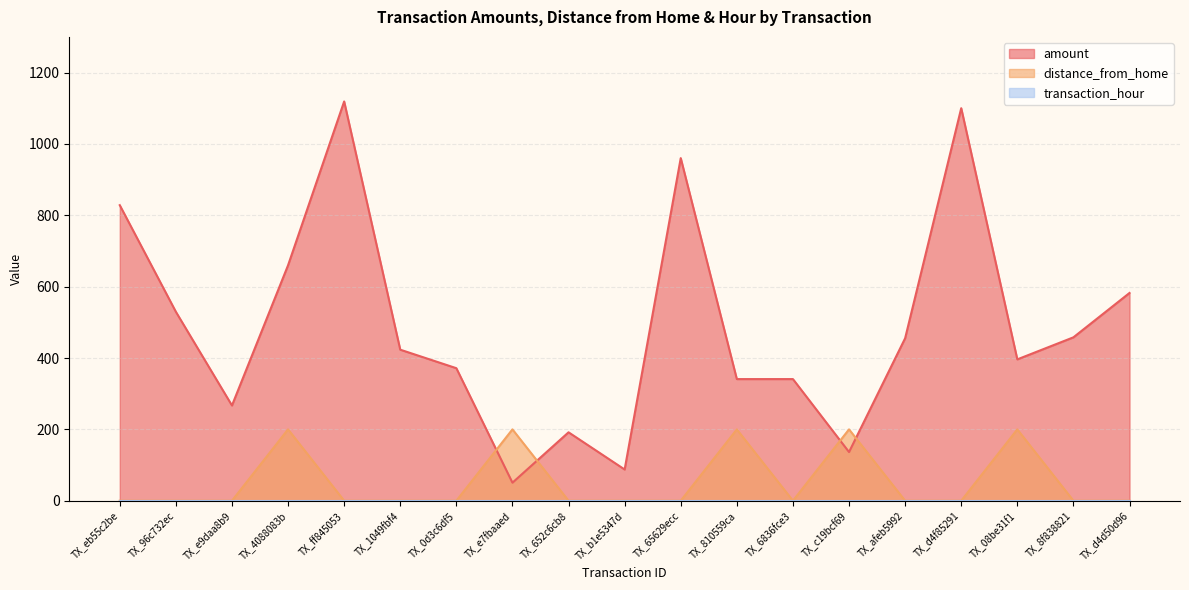

How many intersections are there between amount and distance_from_home?

4